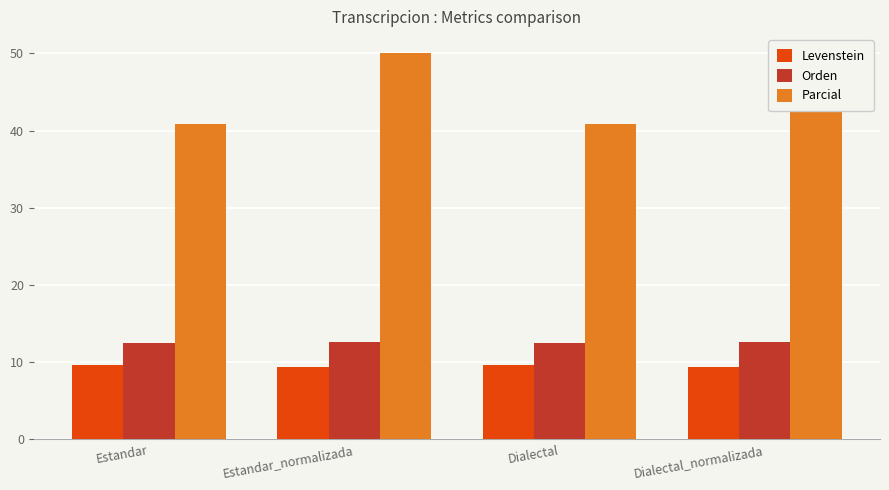

What is the sum of all Orden values?

50.3